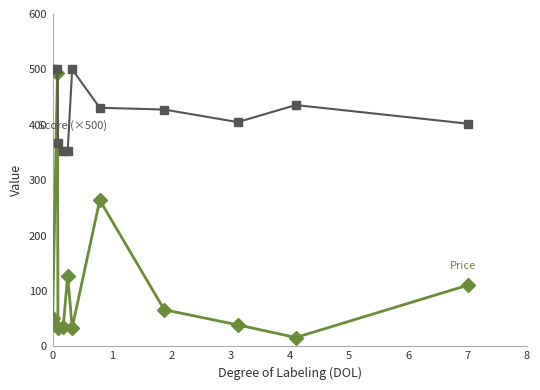

What is the minimum value shown in the chart?

15.9